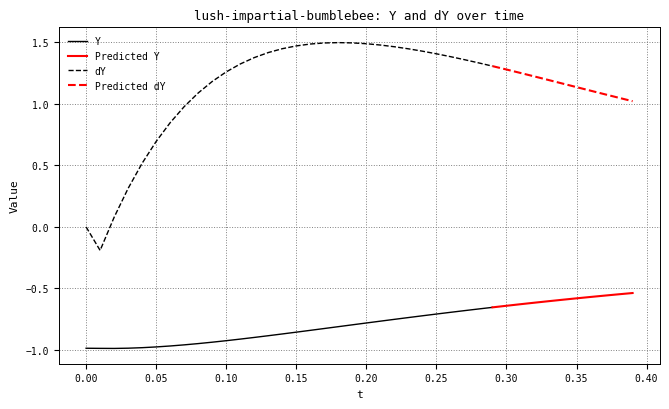

Reading left to right, extract all data points from this chart.

Y: 0=-1.0	1=-1.0	2=-1.0	3=-1.0	4=-1.0	5=-1.0	6=-1.0	7=-1.0	8=-0.9	9=-0.9	10=-0.9	11=-0.9	12=-0.9	13=-0.9	14=-0.9	15=-0.9	16=-0.8	17=-0.8	18=-0.8	19=-0.8	20=-0.8	21=-0.8	22=-0.8	23=-0.7	24=-0.7	25=-0.7	26=-0.7	27=-0.7	28=-0.7	29=-0.7	30=-0.6	31=-0.6	32=-0.6	33=-0.6	34=-0.6	35=-0.6	36=-0.6	37=-0.6	38=-0.5	39=-0.5
dY: 0=0.0	1=-0.2	2=0.1	3=0.3	4=0.5	5=0.7	6=0.8	7=1.0	8=1.1	9=1.2	10=1.3	11=1.3	12=1.4	13=1.4	14=1.4	15=1.5	16=1.5	17=1.5	18=1.5	19=1.5	20=1.5	21=1.5	22=1.5	23=1.4	24=1.4	25=1.4	26=1.4	27=1.4	28=1.3	29=1.3	30=1.3	31=1.3	32=1.2	33=1.2	34=1.2	35=1.1	36=1.1	37=1.1	38=1.1	39=1.0